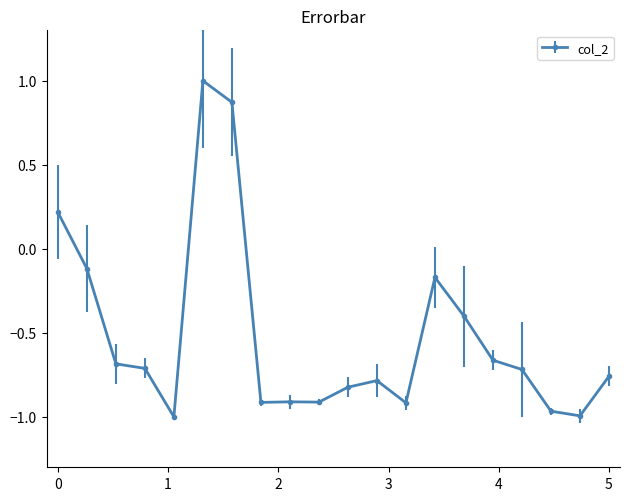

How many values are above zero?

3